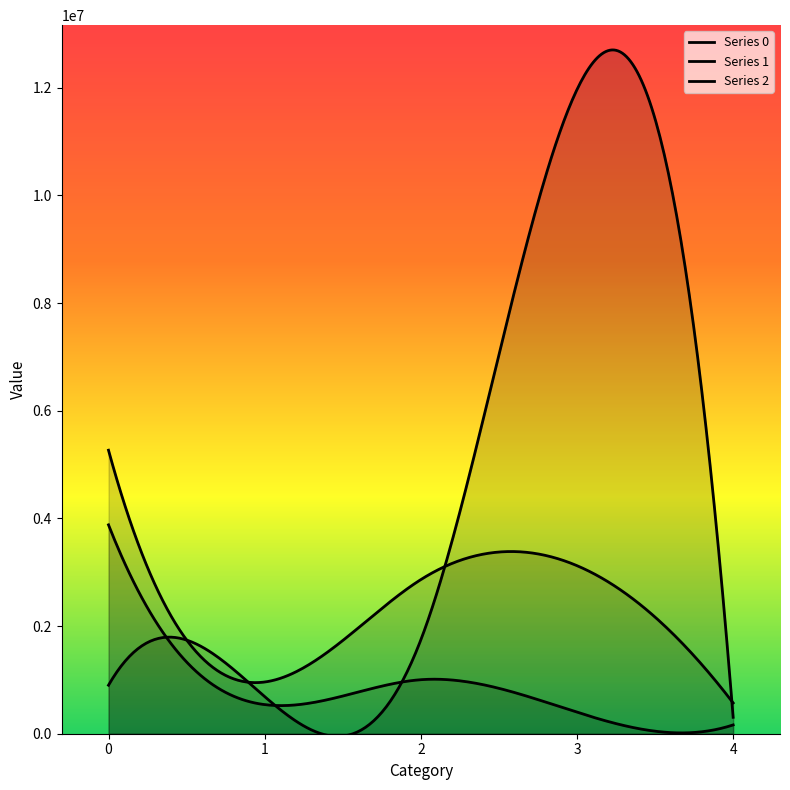

The 1 series shows 707713.8 at 1. True or false?

False